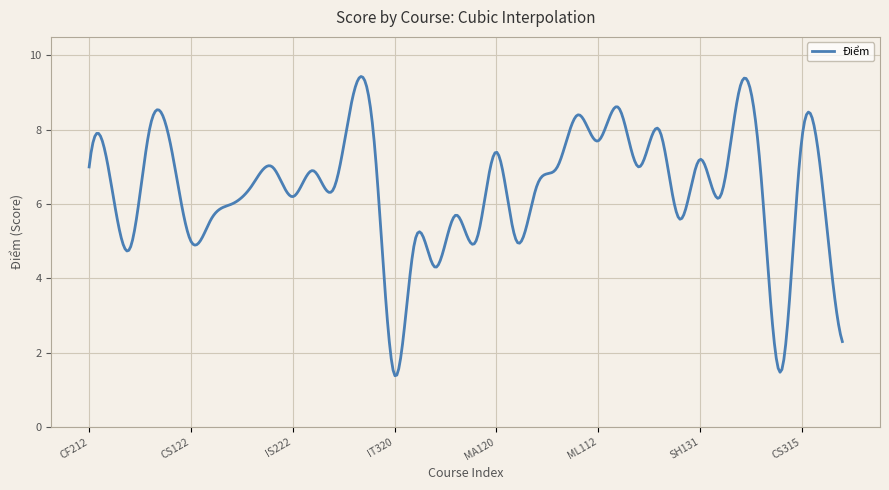

What is the greatest value displayed?

9.4